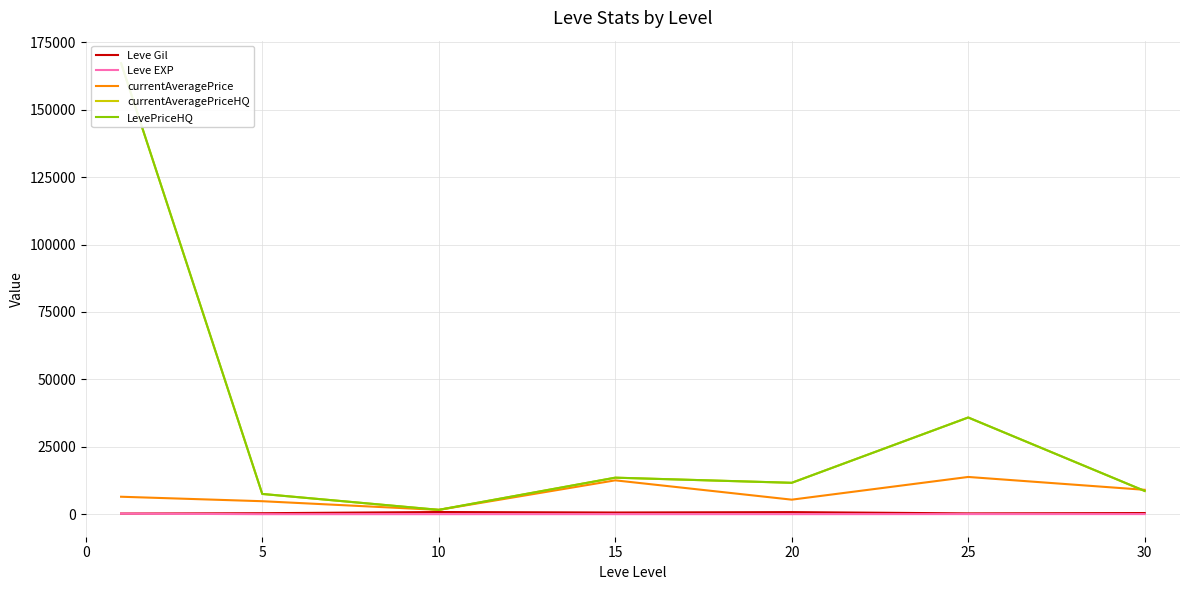

Reading left to right, transcribe all the data shown in this chart.

Leve Gil: 232.5	363.3	803.3	620.0	770.0	296.7	426.0
Leve EXP: 210.7	5.7	8.7	16.3	15.0	38.0	43.4
currentAveragePrice: 6469.7	4812.8	1589.5	12553.0	5387.2	13807.3	9038.8
currentAveragePriceHQ: 167237.2	7505.5	1613.8	13542.0	11639.7	35859.3	8612.6
LevePriceHQ: 167237.2	7505.5	1613.8	13542.0	11639.7	35859.3	8612.6